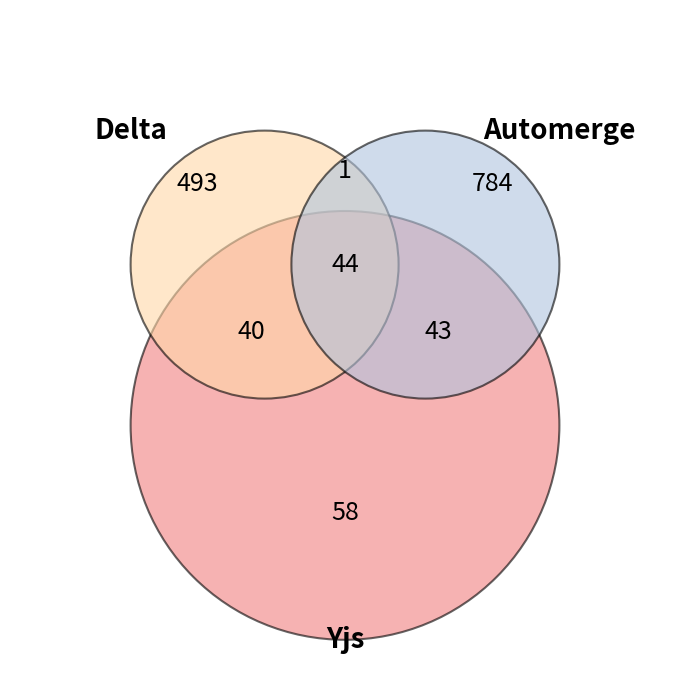

Is the sum of 128 and 2 greater than half?

No